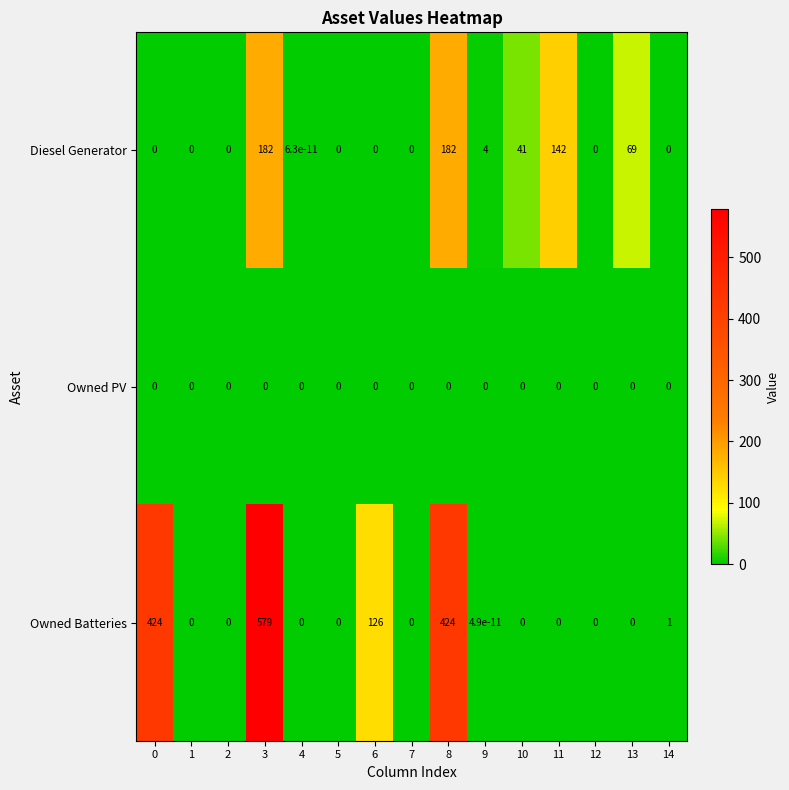

What is the greatest value displayed?

579.0